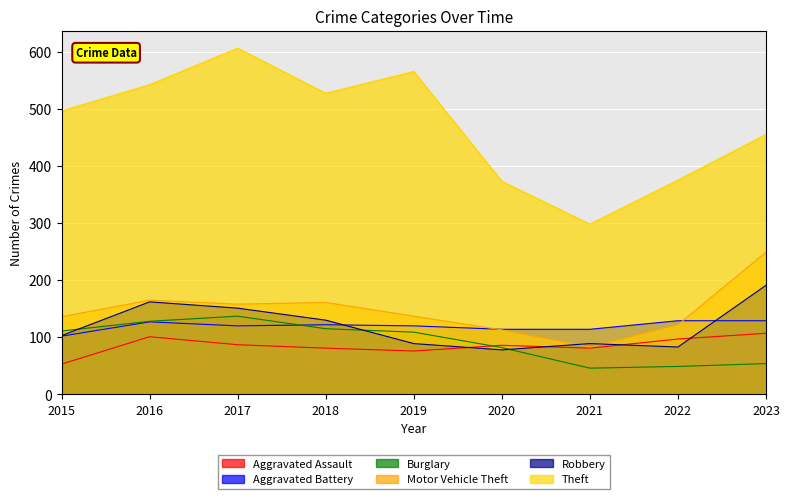

The value of Robbery at 2022 is 83. True or false?

True